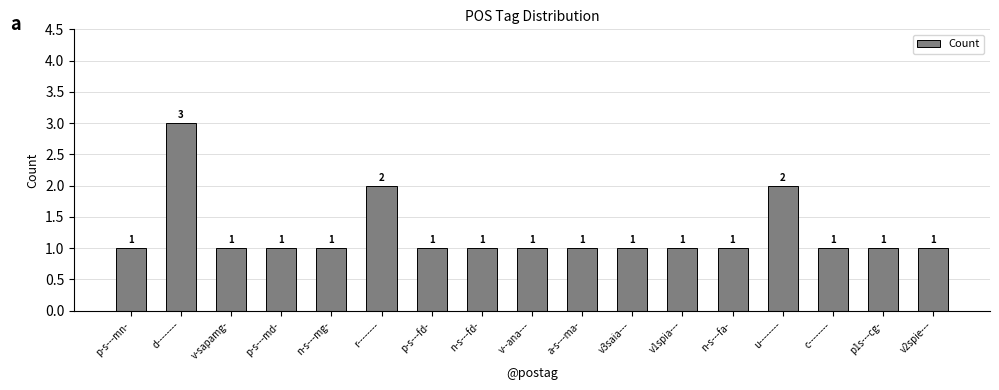

What is the difference between the maximum and minimum values?

2